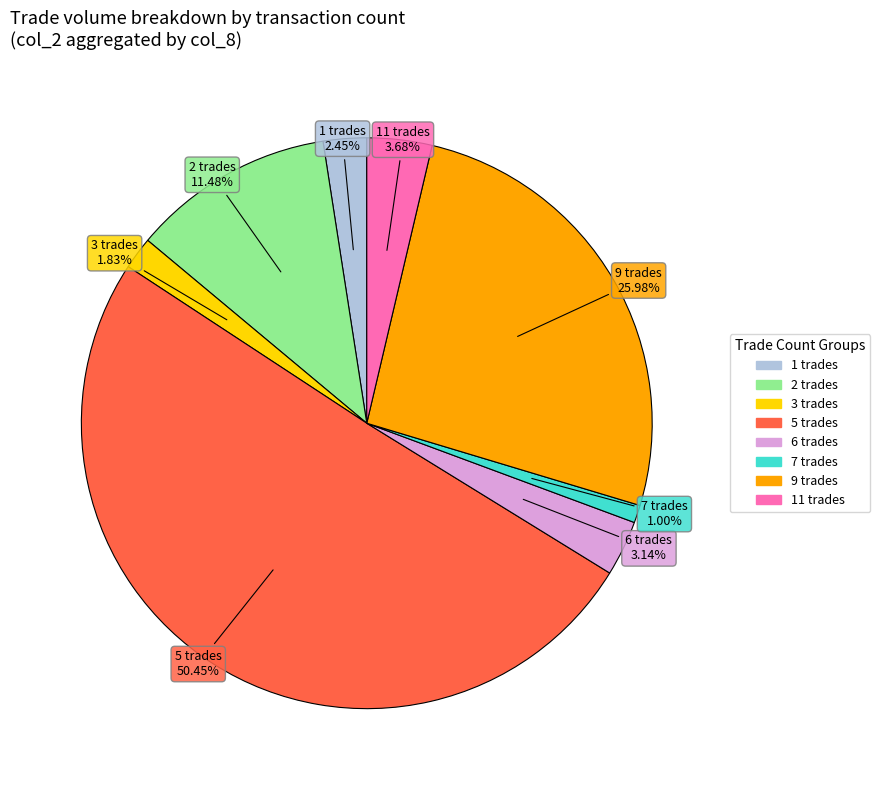

How many slices are in this pie chart?

8